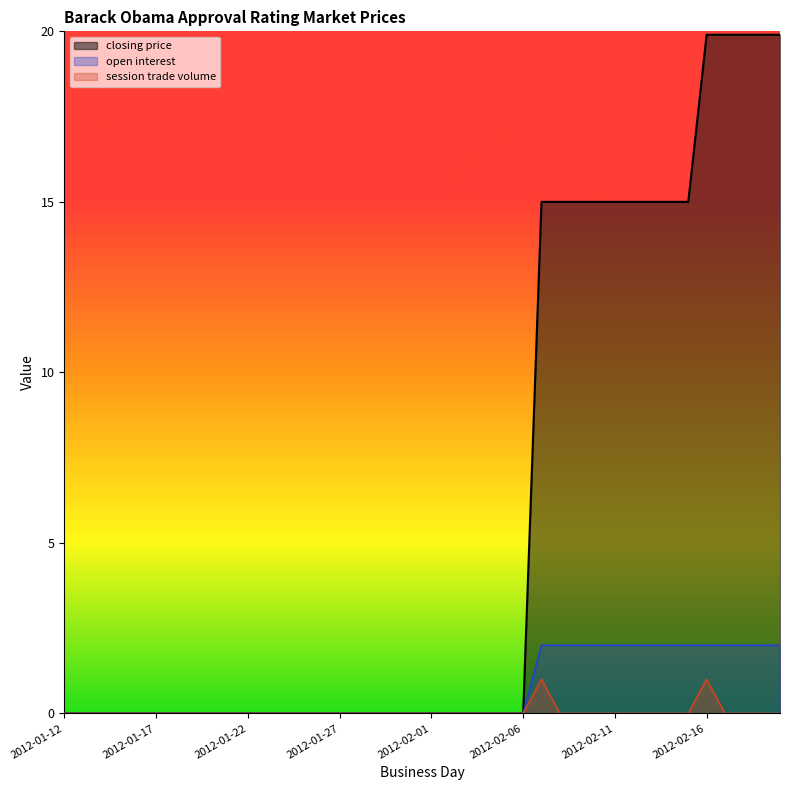

What is the greatest value displayed?

19.9